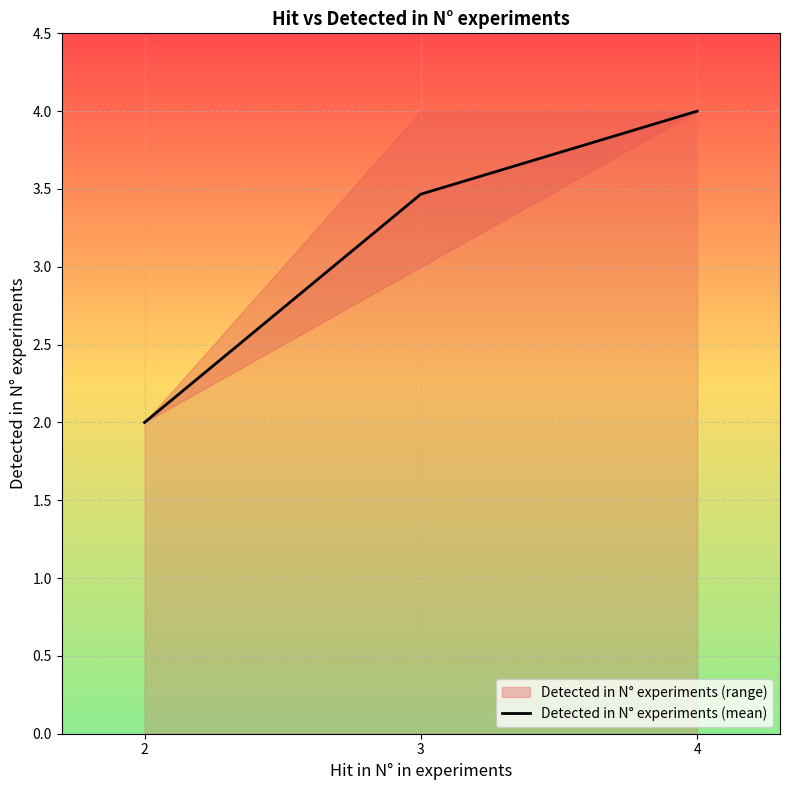

What is the value of the 2nd point from the left?

3.5